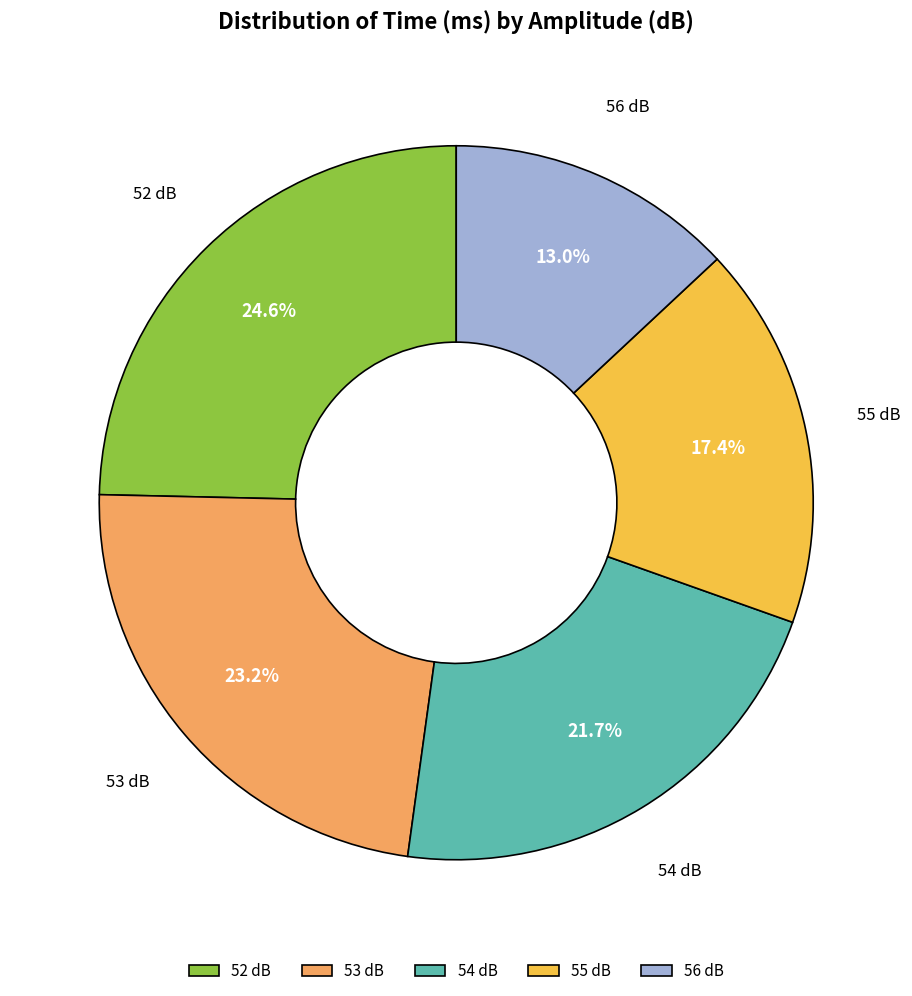

Approximately how many times larger is the value at 55 dB compared to 56 dB?

1.3